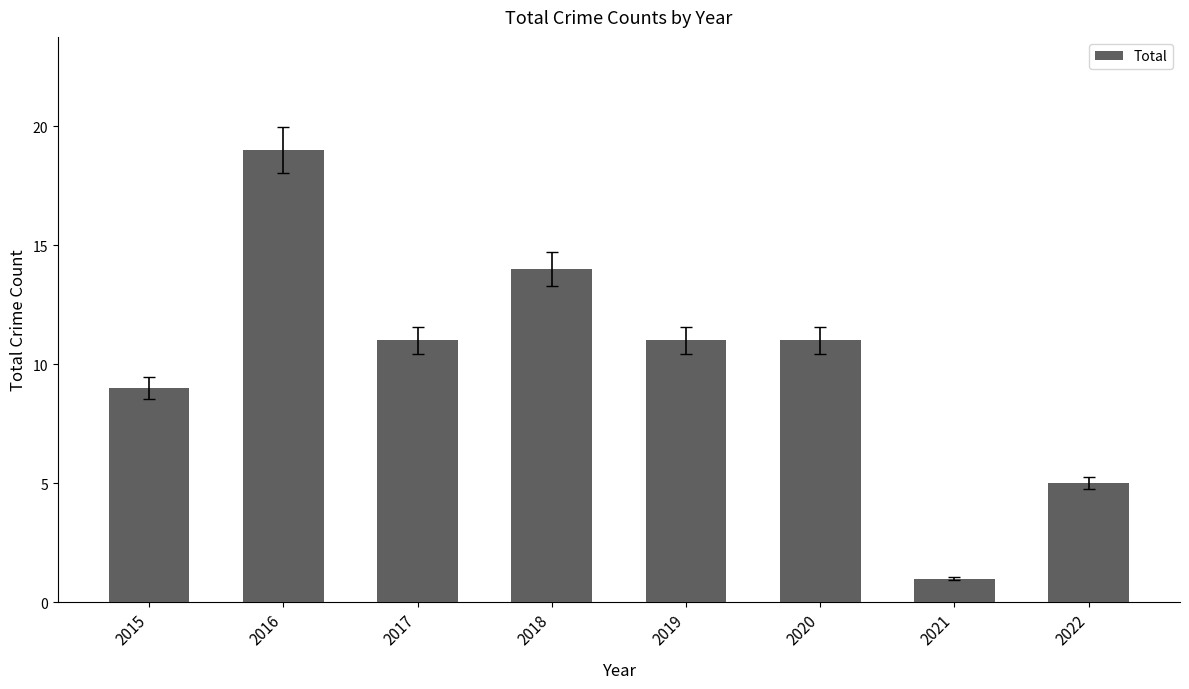

Reading left to right, transcribe all the data shown in this chart.

2015=9	2016=19	2017=11	2018=14	2019=11	2020=11	2021=1	2022=5